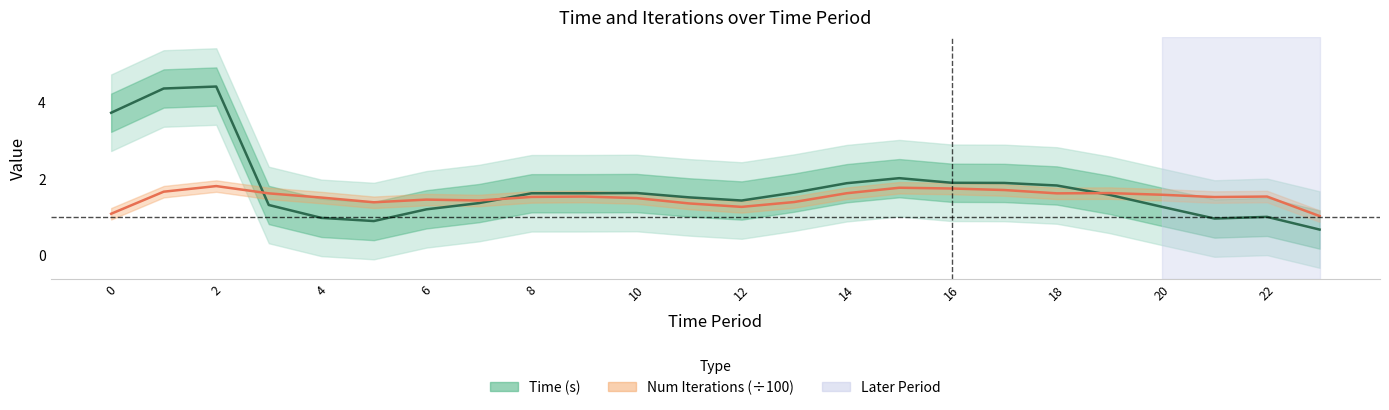

How many lines are shown in the chart?

2